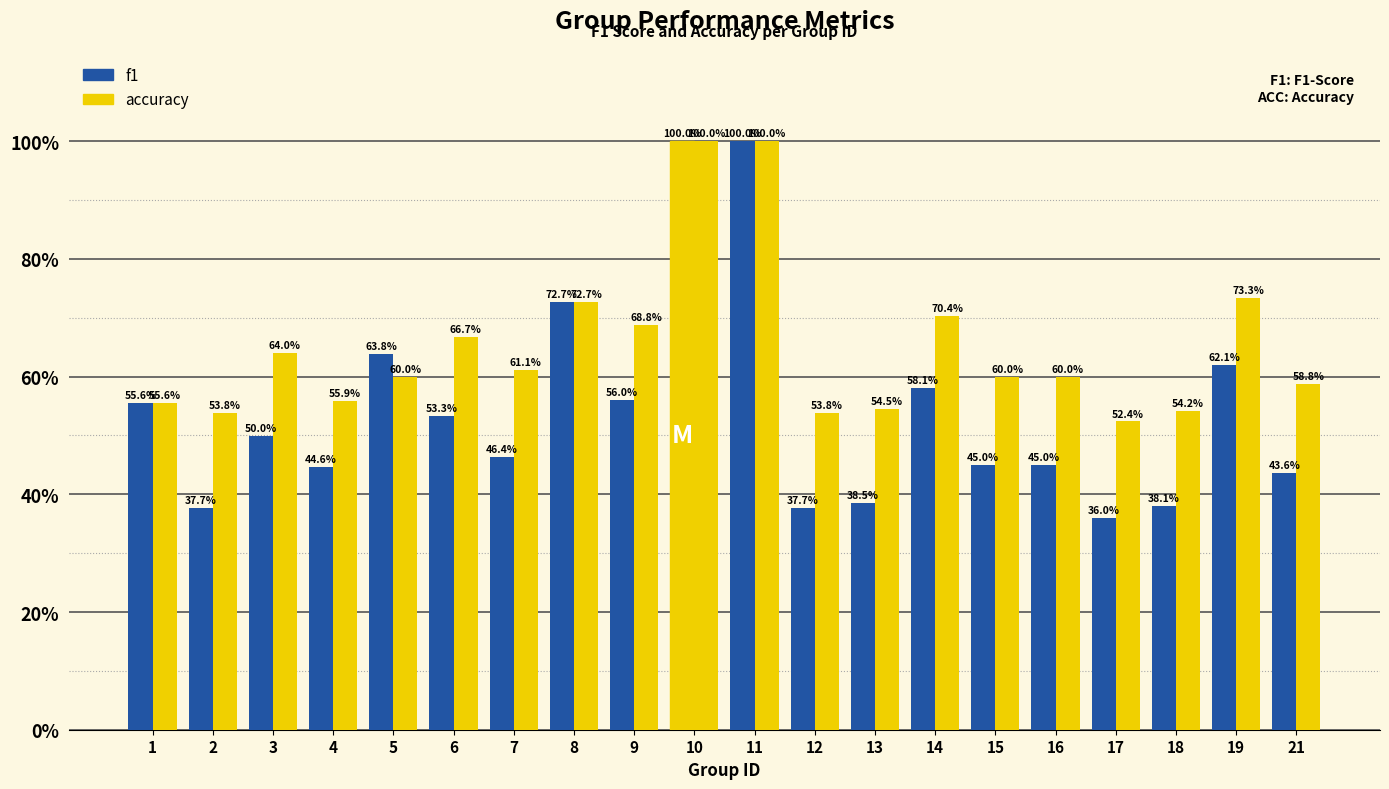

Reading left to right, list all the values displayed in this chart.

f1: 0.6	0.4	0.5	0.4	0.6	0.5	0.5	0.7	0.6	1.0	1.0	0.4	0.4	0.6	0.5	0.5	0.4	0.4	0.6	0.4
accuracy: 0.6	0.5	0.6	0.6	0.6	0.7	0.6	0.7	0.7	1.0	1.0	0.5	0.5	0.7	0.6	0.6	0.5	0.5	0.7	0.6